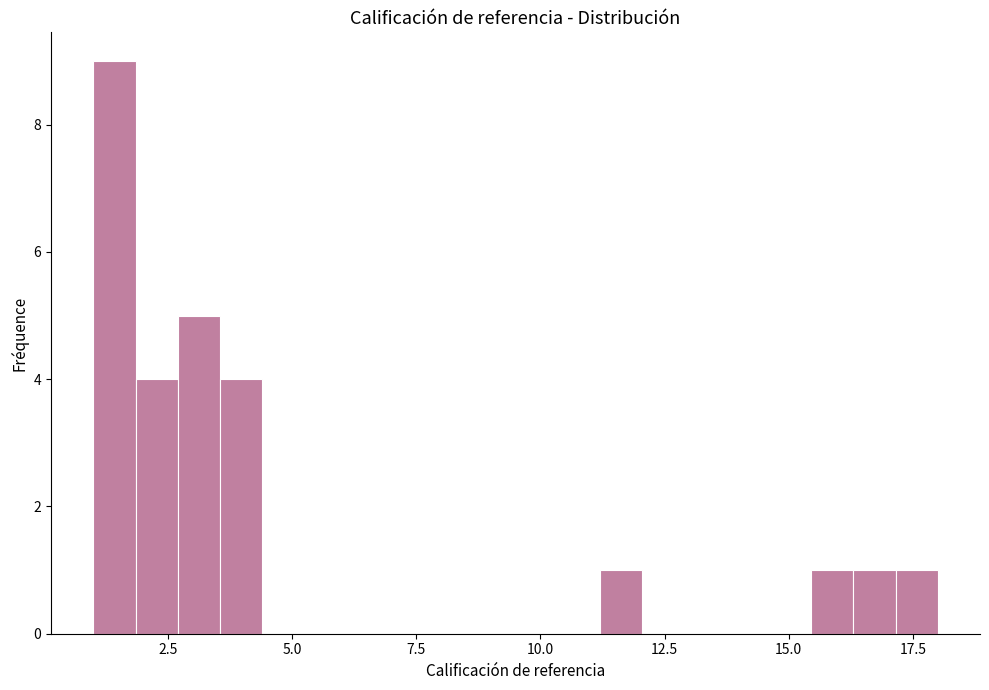

Around what value on the x-axis is the tallest bar? Give the approximate position of its centre, as read against the axis.

1.5